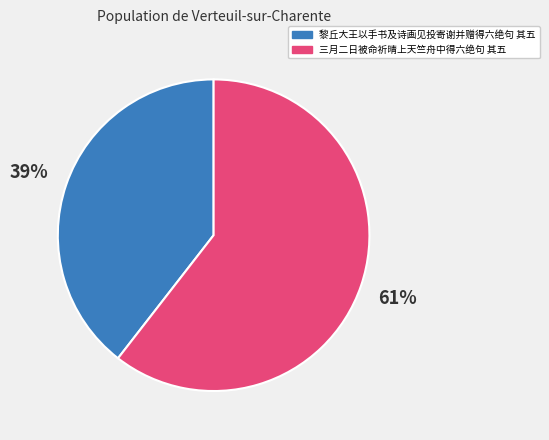

To the nearest percent, what is the average slice percentage?

50%